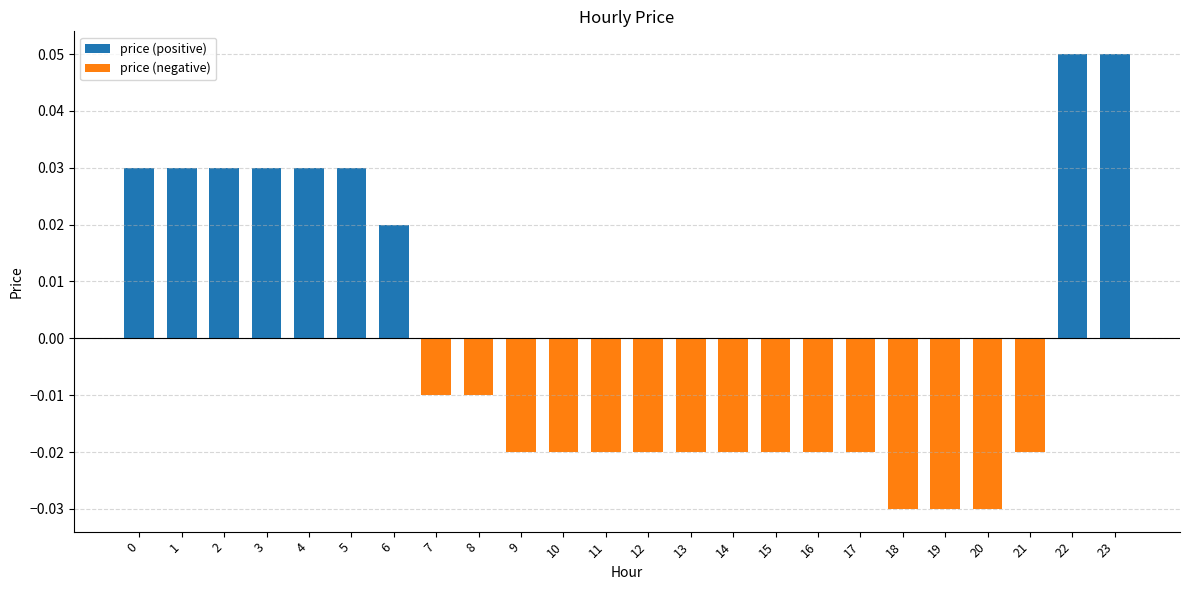

What is the sum of all price (negative) values?

-0.3